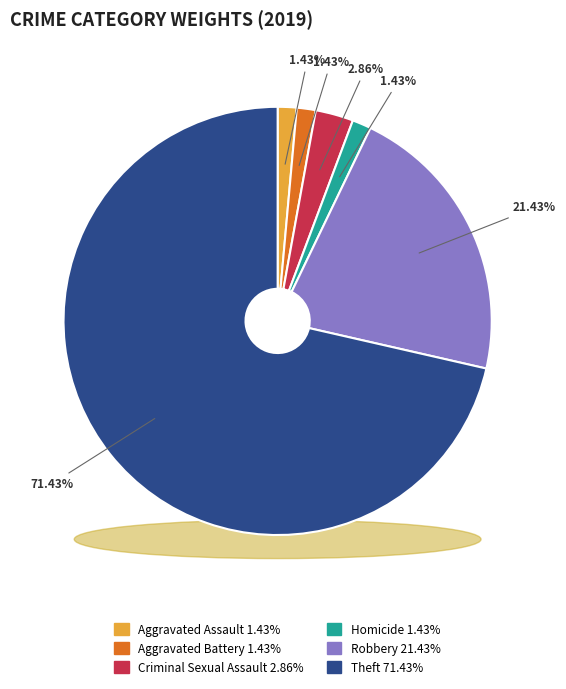

What percentage is the Robbery slice, to the nearest percent?

21%